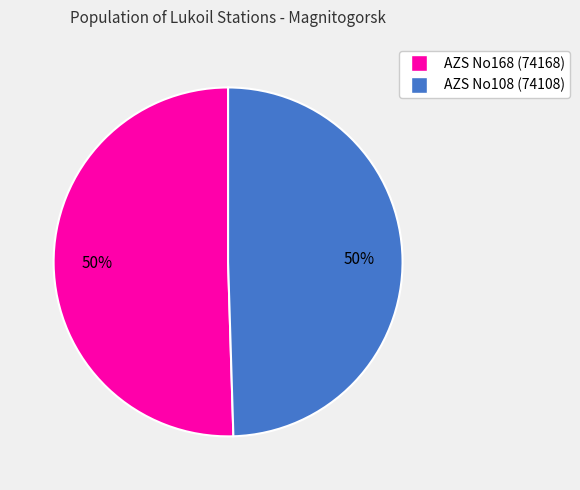

To the nearest percent, what percentage of the pie is AZS No108 (74108)?

50%